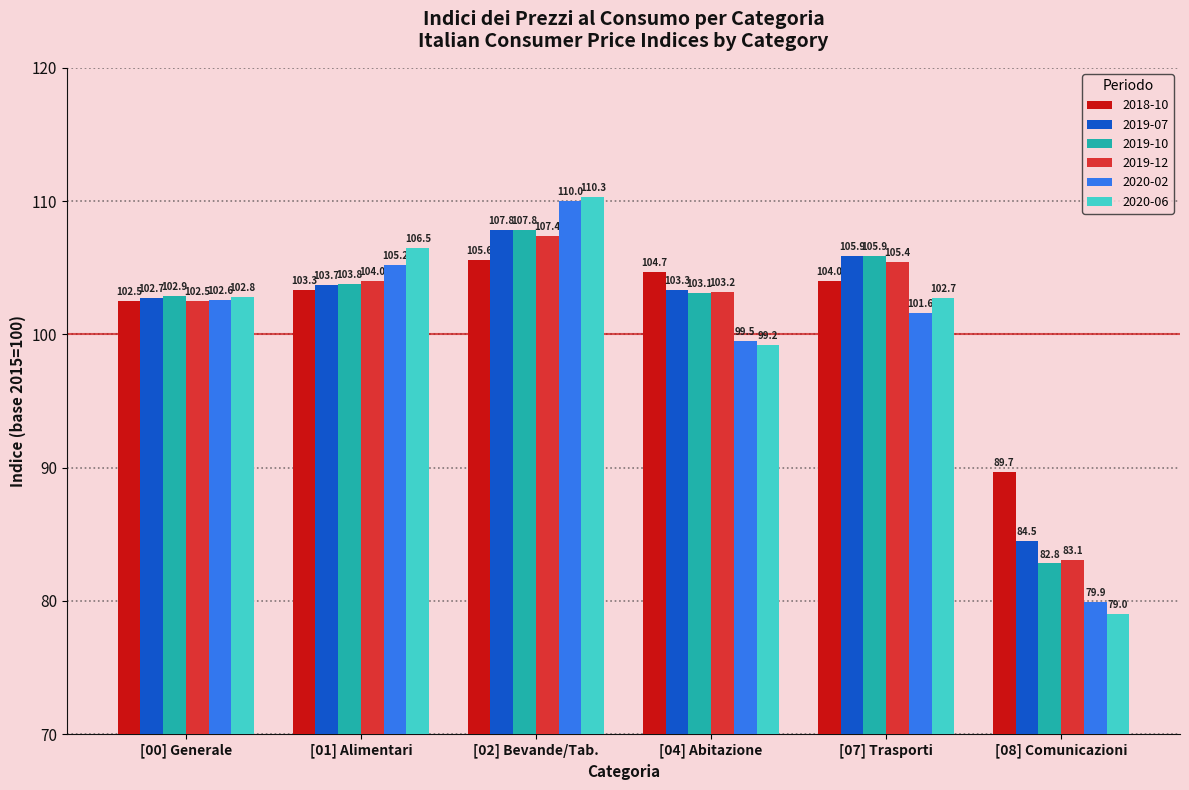

What is the sum of the 2019-07 values at [02] Bevande/Tab. and [08] Comunicazioni?

192.3